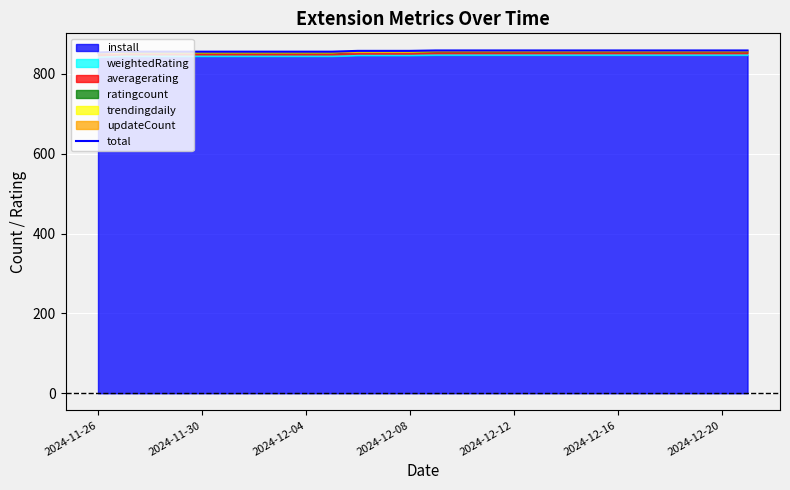

What is the greatest value displayed?

858.4